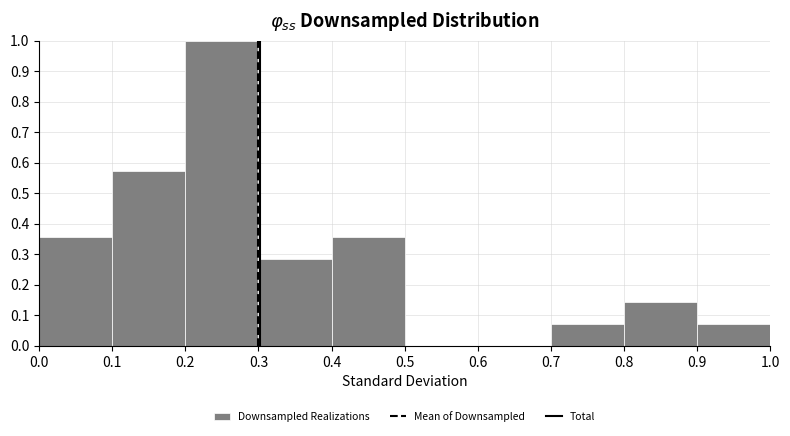

What is the height of the bar covering 0.4 to 0.5 on the x-axis? The values are not printed on the chart, so give them approximately, as read against the axis.

0.36